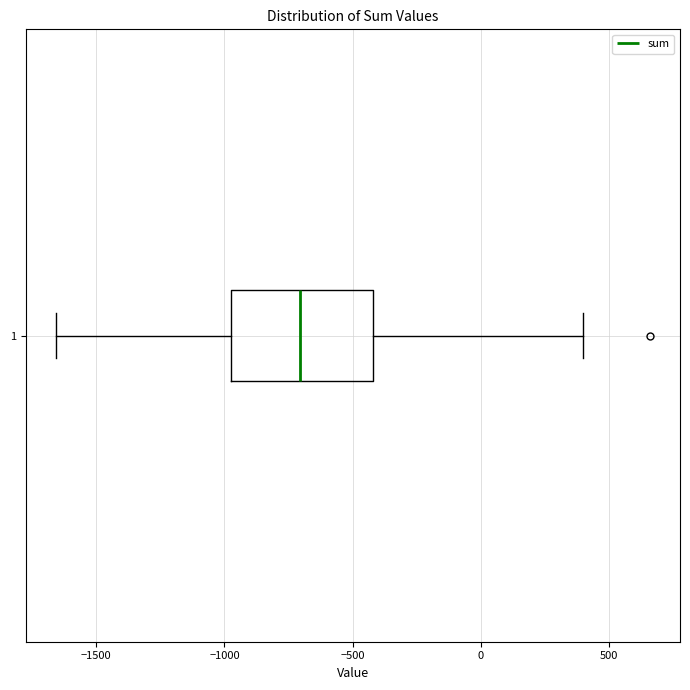

Transcribe this box plot: give where the median line is, the range the box spans, and where the two whiskers end, as read against the x-axis. The values are not printed on the chart, so give them approximately, as read against the axis.

median -700, box -1000 to -400, whiskers -1650 to 400